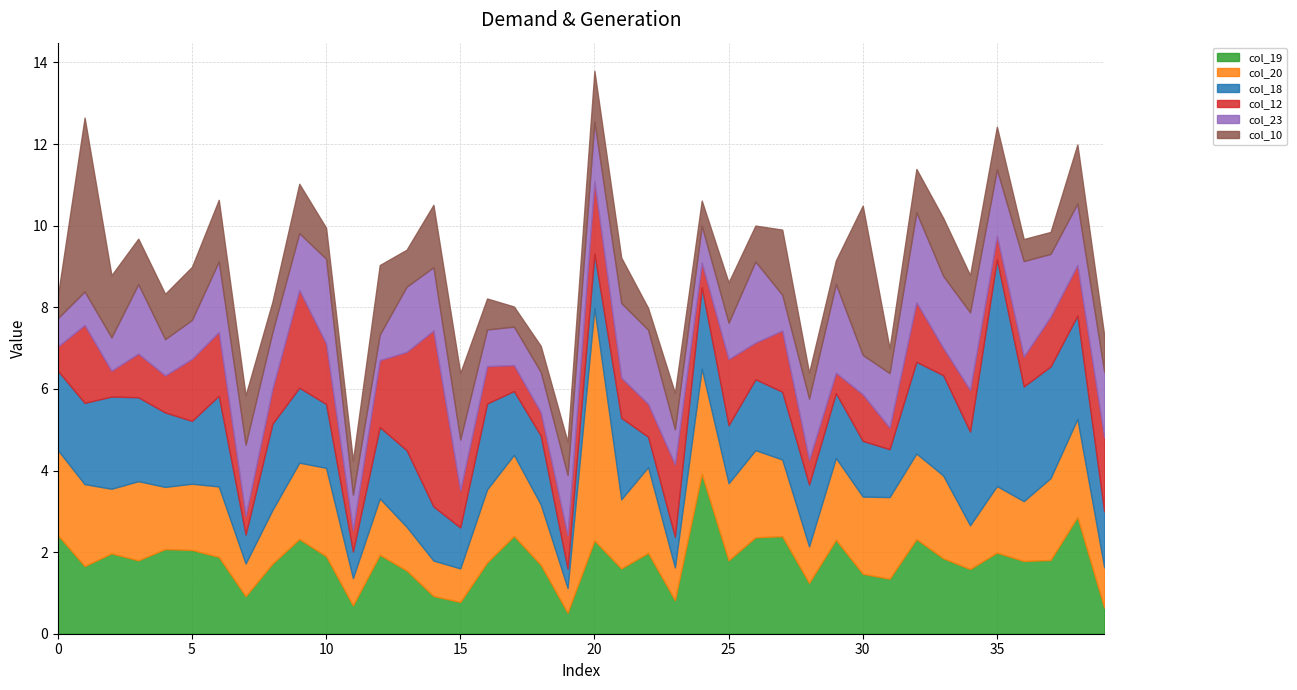

What are all the series names shown in the legend?

col_19, col_20, col_18, col_12, col_23, col_10